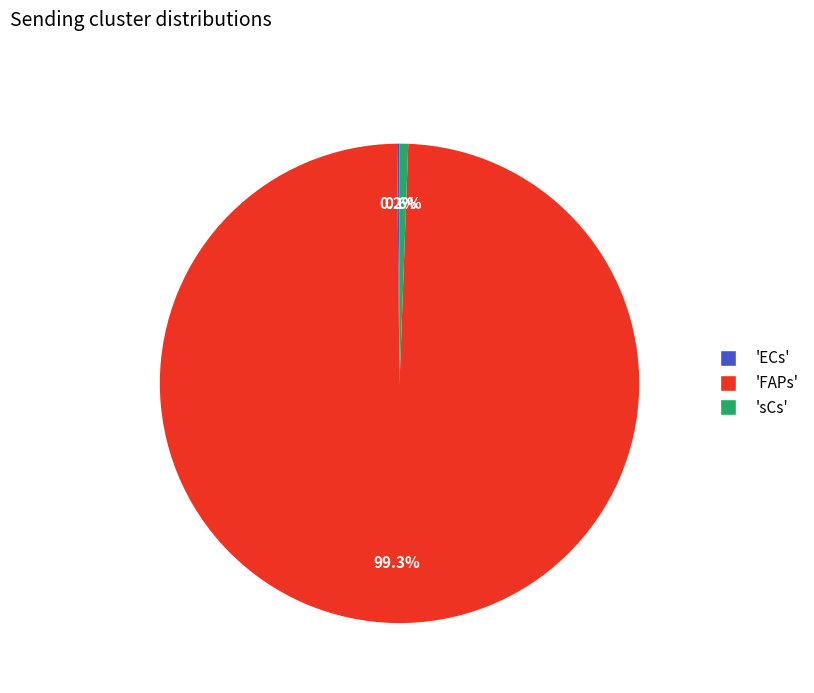

To the nearest percent, what is the average slice percentage?

33%